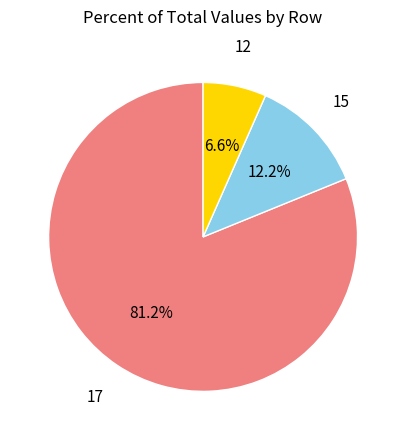

Count the number of slices in the pie.

3